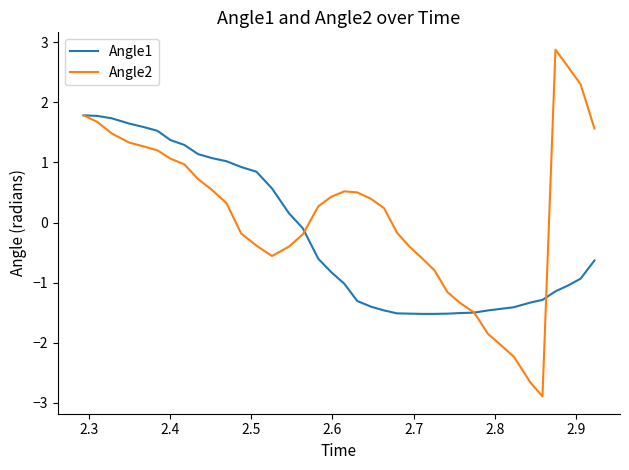

Reading left to right, transcribe all the data shown in this chart.

Angle1: 1.8	1.8	1.7	1.6	1.6	1.5	1.4	1.3	1.1	1.1	1.0	0.9	0.8	0.6	0.2	-0.1	-0.6	-0.8	-1.0	-1.3	-1.4	-1.5	-1.5	-1.5	-1.5	-1.5	-1.5	-1.5	-1.5	-1.5	-1.4	-1.4	-1.3	-1.3	-1.1	-1.1	-0.9	-0.6
Angle2: 1.8	1.7	1.5	1.3	1.3	1.2	1.1	1.0	0.7	0.5	0.3	-0.2	-0.4	-0.6	-0.4	-0.2	0.3	0.4	0.5	0.5	0.4	0.2	-0.2	-0.4	-0.6	-0.8	-1.2	-1.3	-1.5	-1.9	-2.0	-2.2	-2.7	-2.9	2.9	2.6	2.3	1.6